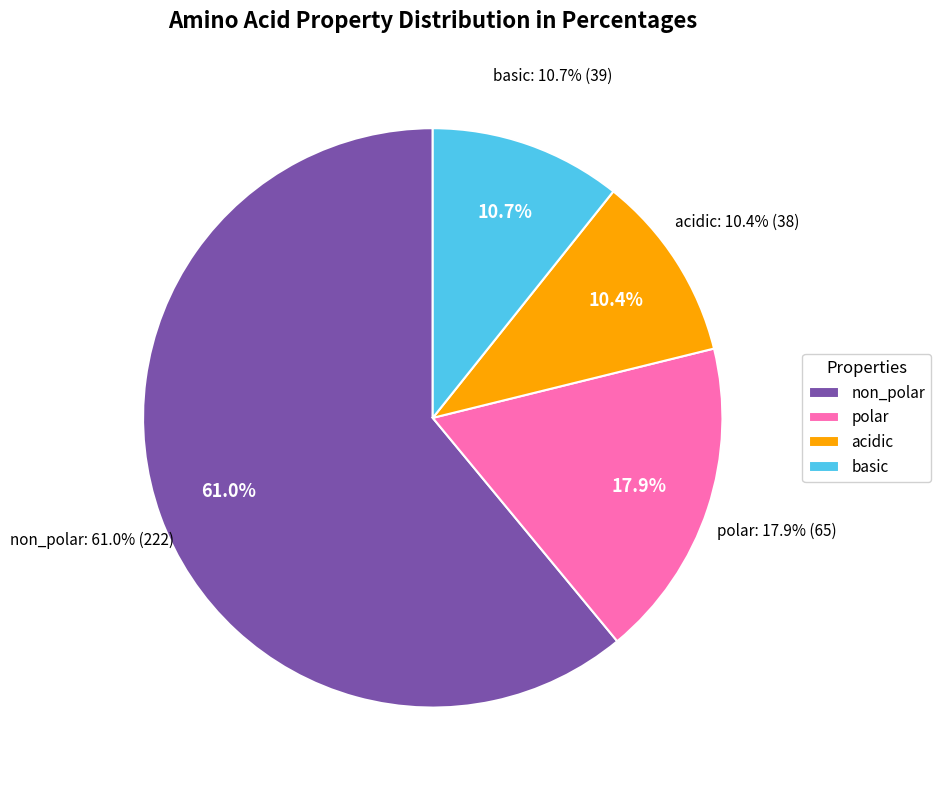

To the nearest percent, what is the combined percentage of non_polar and basic?

72%